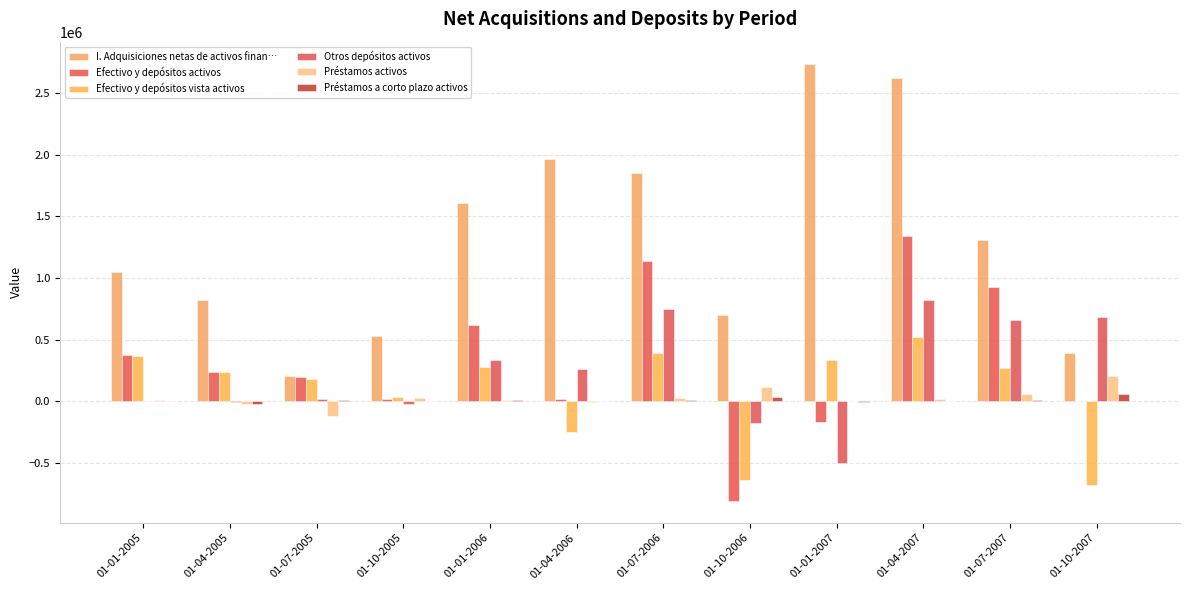

What is the difference between the maximum and second lowest values in the Préstamos a corto plazo activos series?

58711